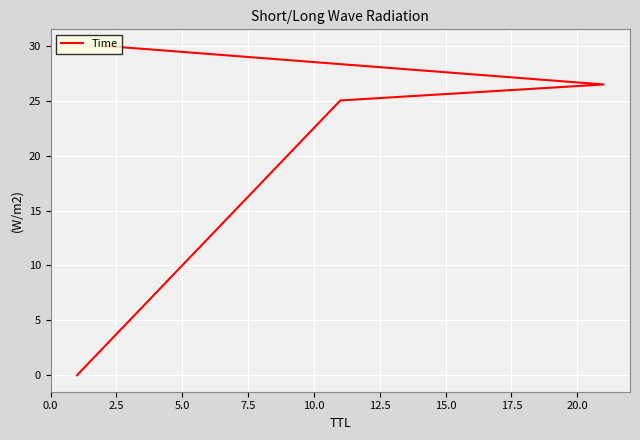

What position from the right is 2.5?

3